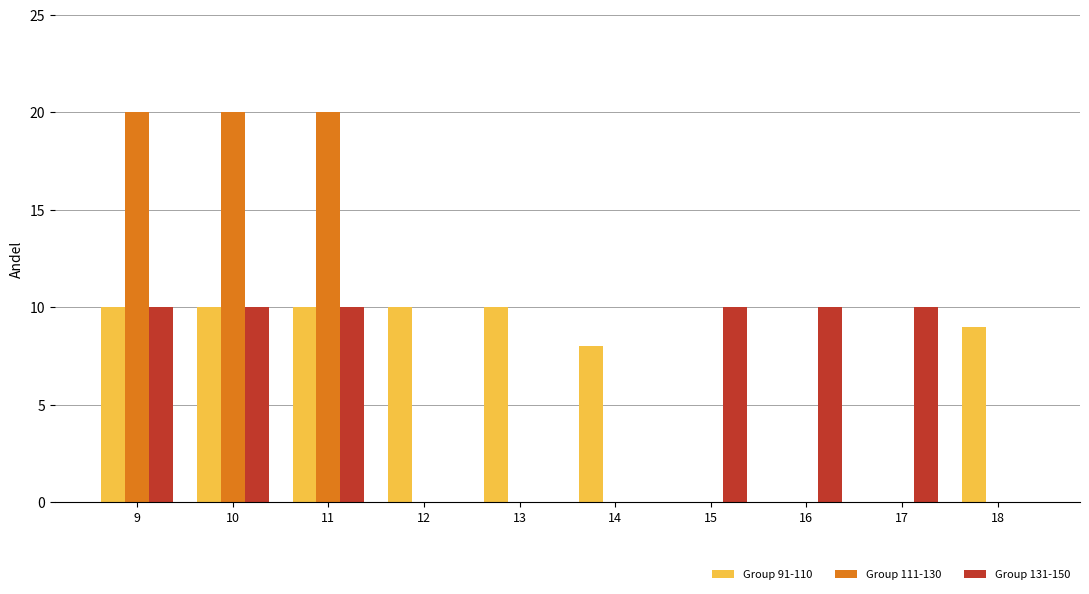

Are the bars horizontal?

No